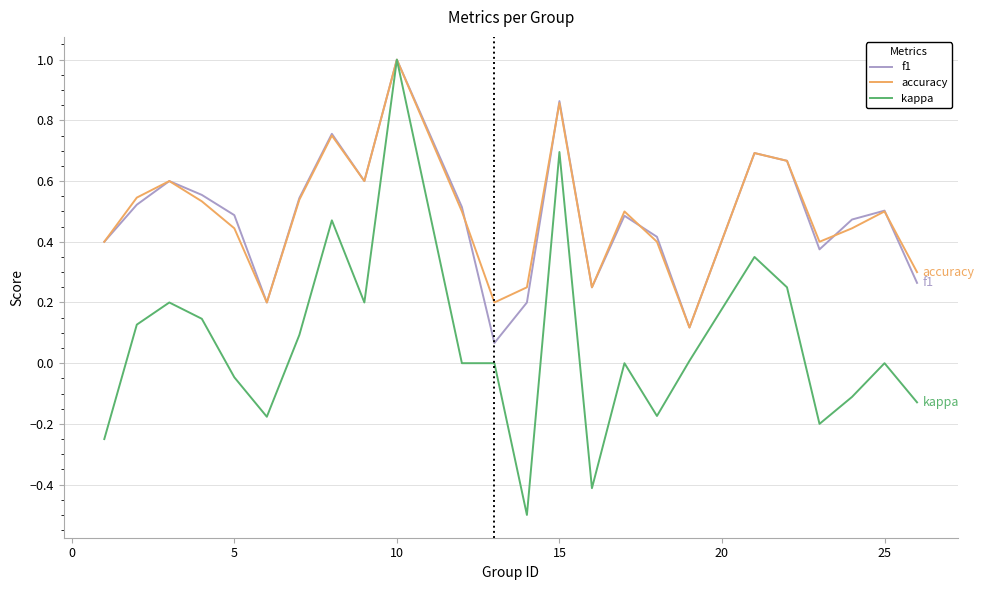

What is the minimum value shown in the chart?

-0.5